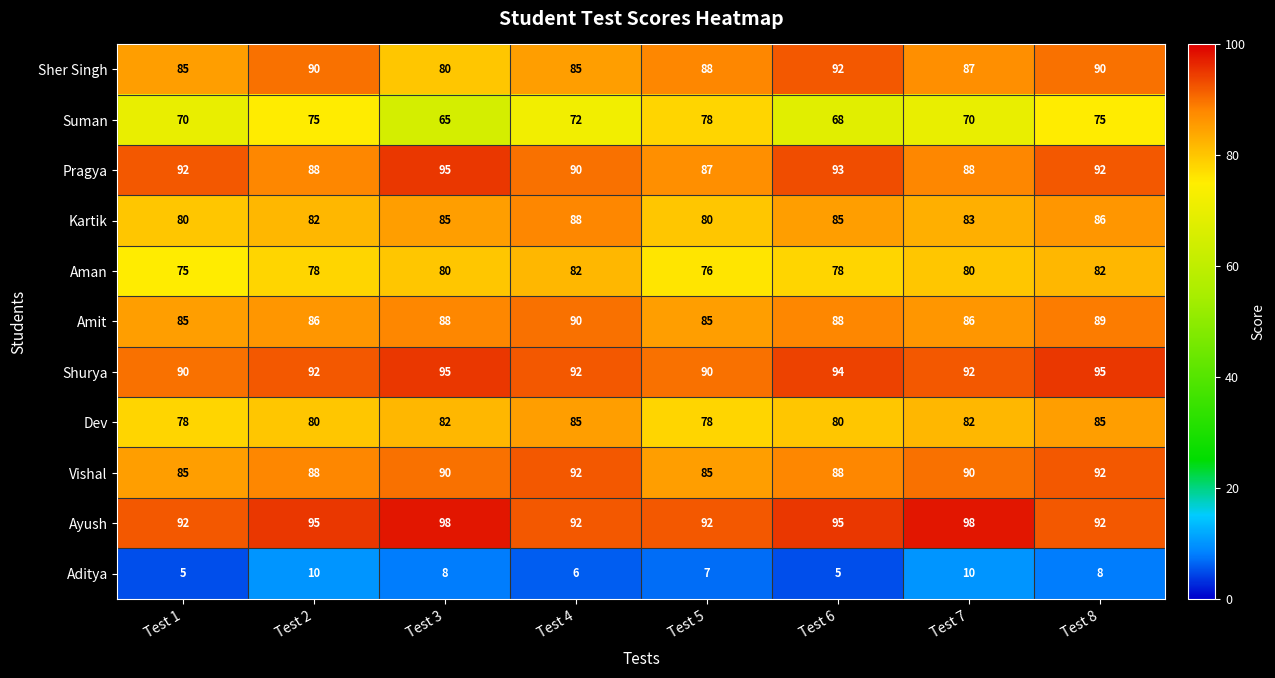

At which category is the sum across all series the highest?

Test 8